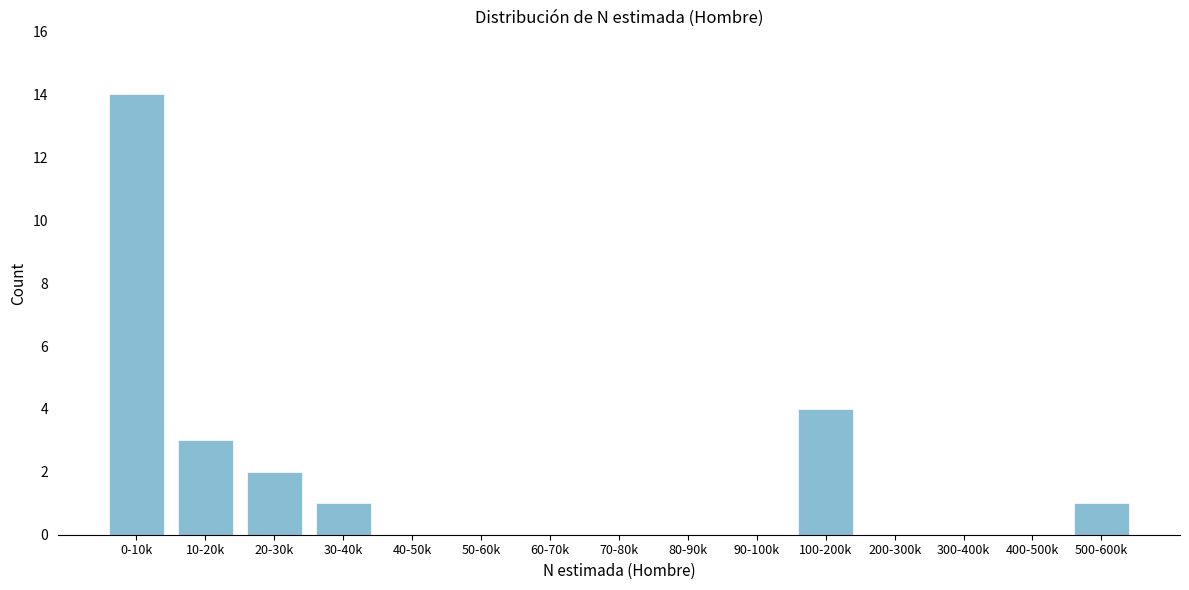

Reading left to right, list all the values displayed in this chart.

0-10k=14	10-20k=3	20-30k=2	30-40k=1	40-50k=0	50-60k=0	60-70k=0	70-80k=0	80-90k=0	90-100k=0	100-200k=4	200-300k=0	300-400k=0	400-500k=0	500-600k=1